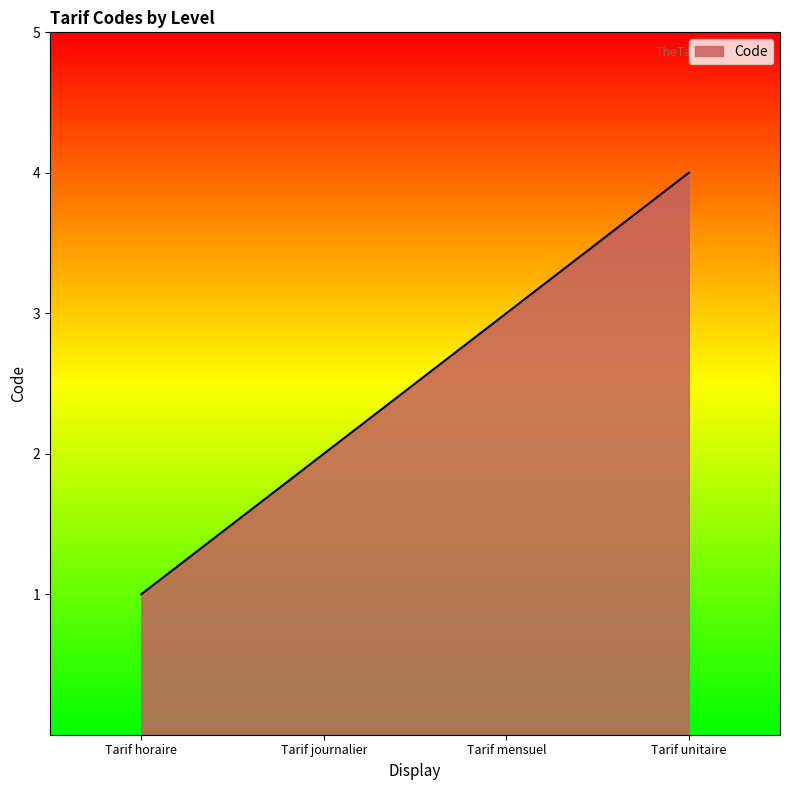

How many categories are shown in the chart?

4